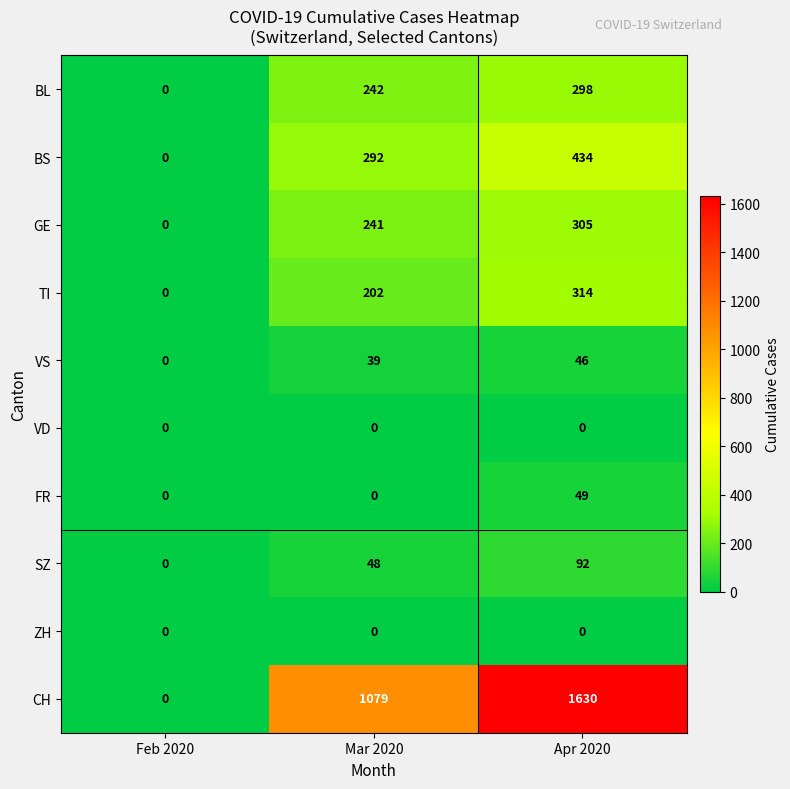

What is the sum of all BS values?

726